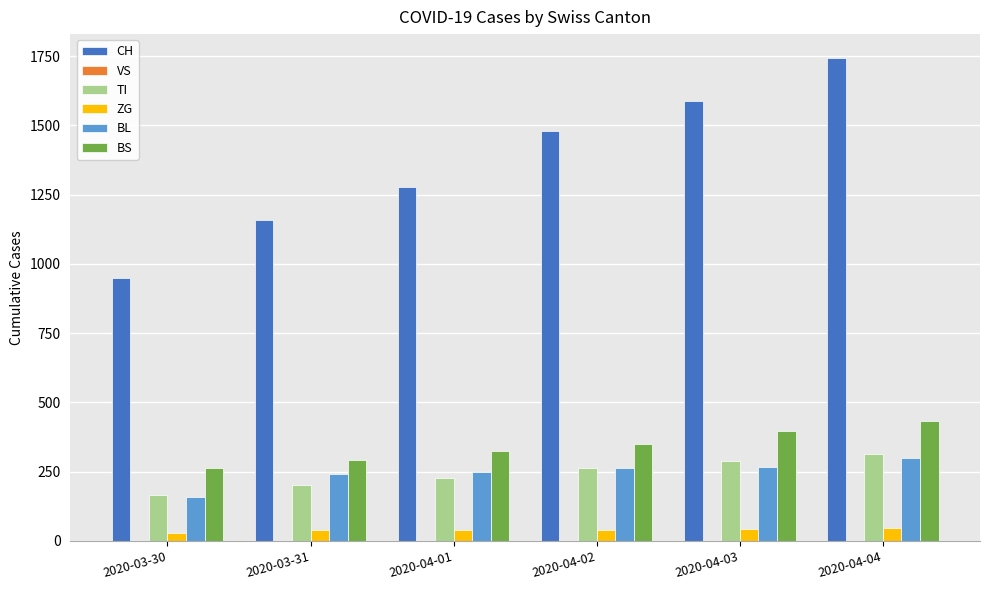

What is the label of the 4th bar from the left?

2020-04-02